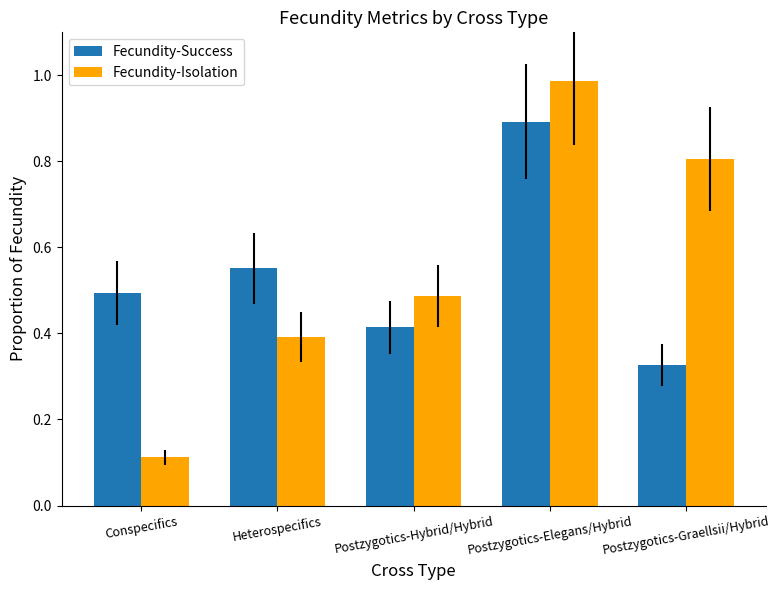

At how many categories does at least one series exceed 0?

5